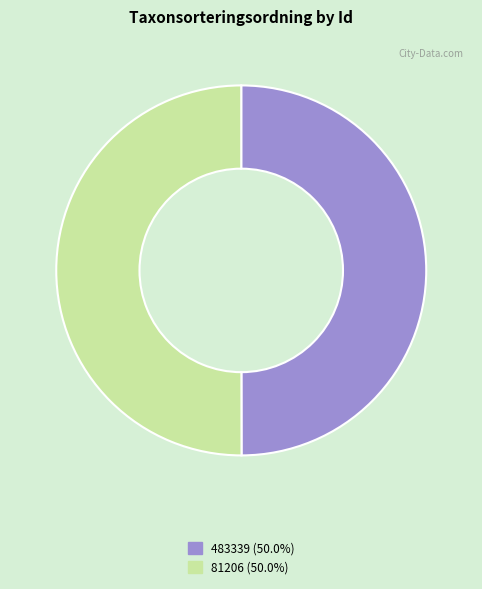

Is the sum of 483339 and 81206 greater than half?

Yes